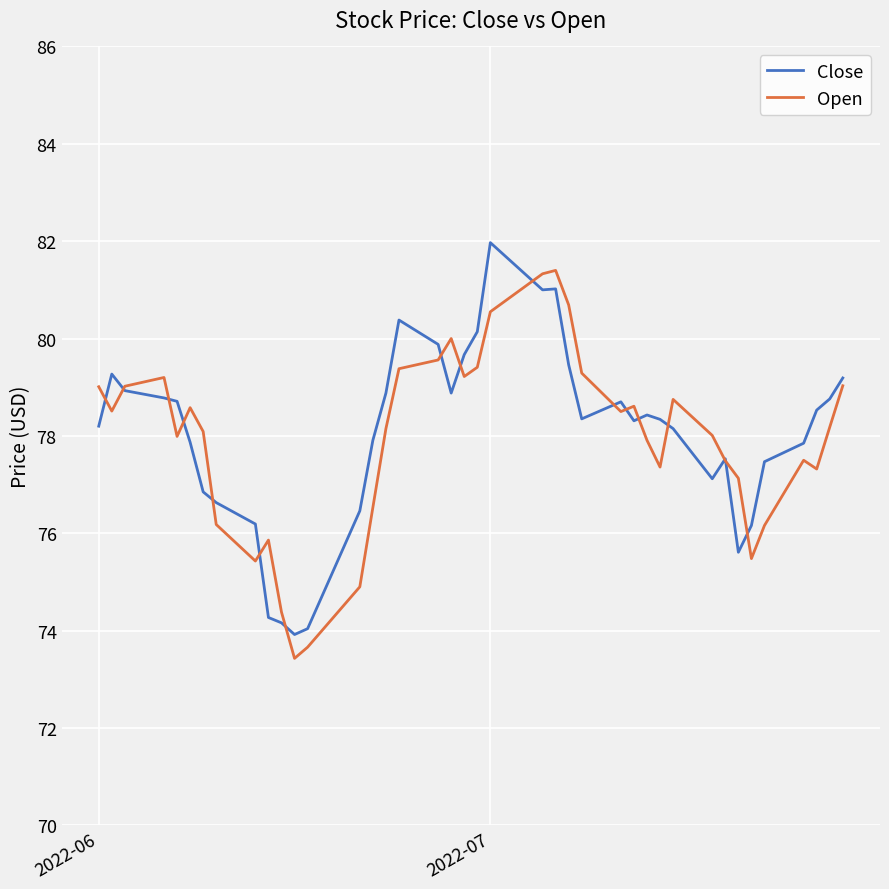

What is the maximum value for Close?

82.0